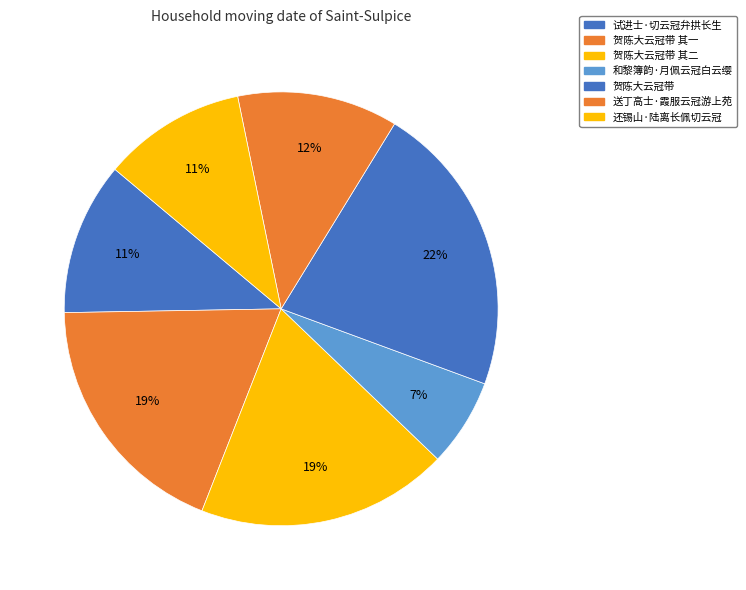

What percentage is the 贺陈大云冠带 slice, to the nearest percent?

22%